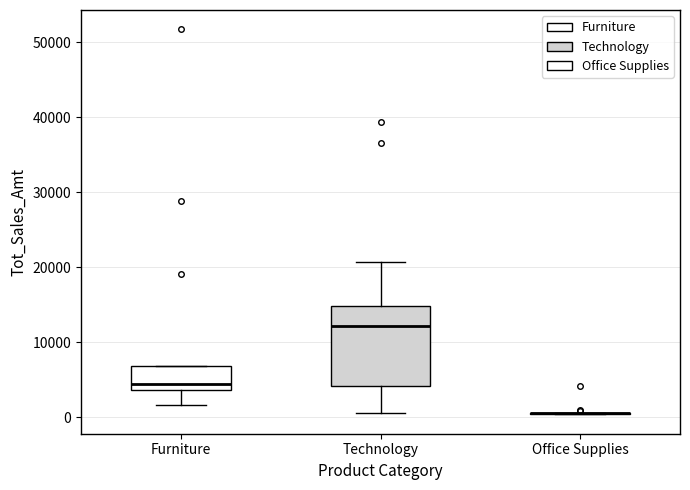

Which box is the tallest, from its lower edge to its upper edge?

Technology